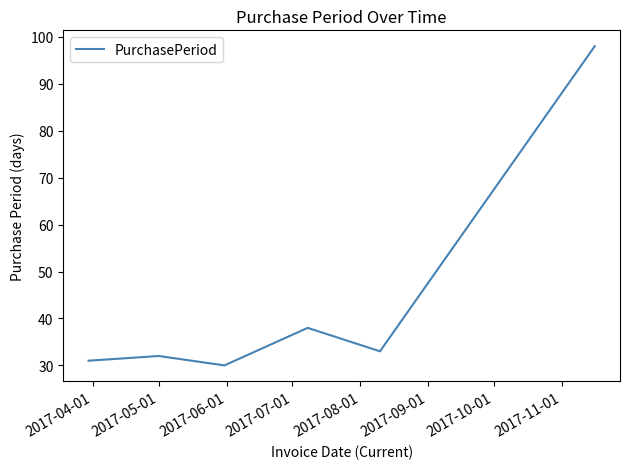

Reading left to right, list all the values displayed in this chart.

31	32	30	38	33	98